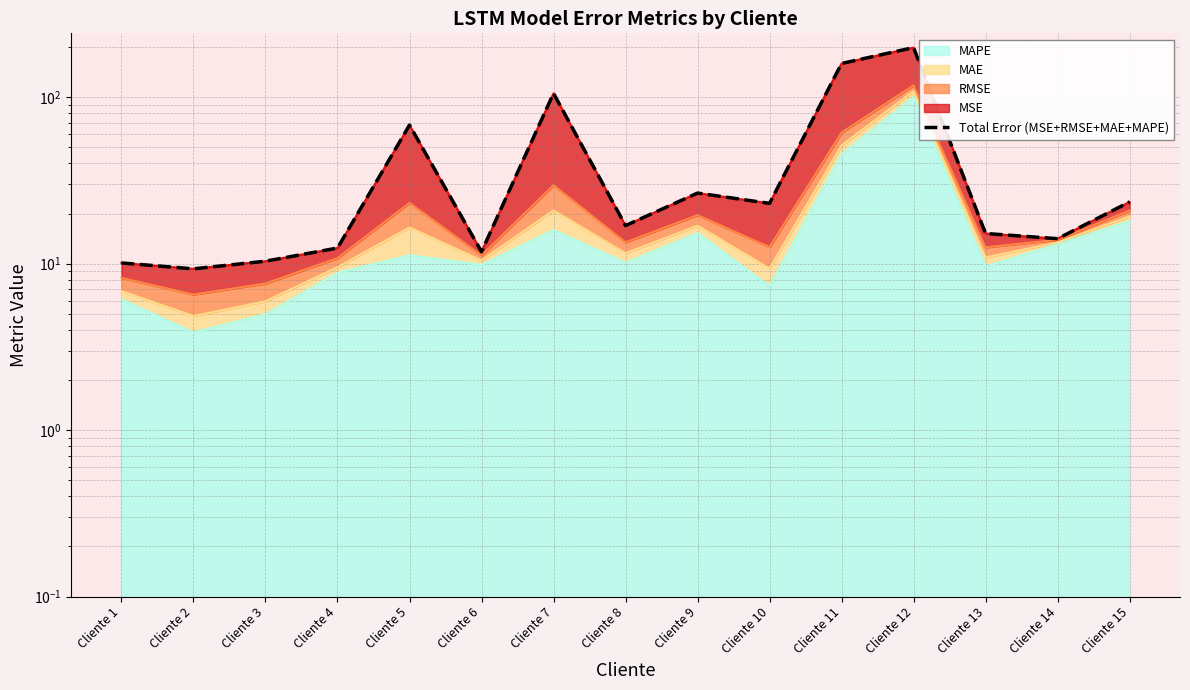

How many lines are shown in the chart?

1